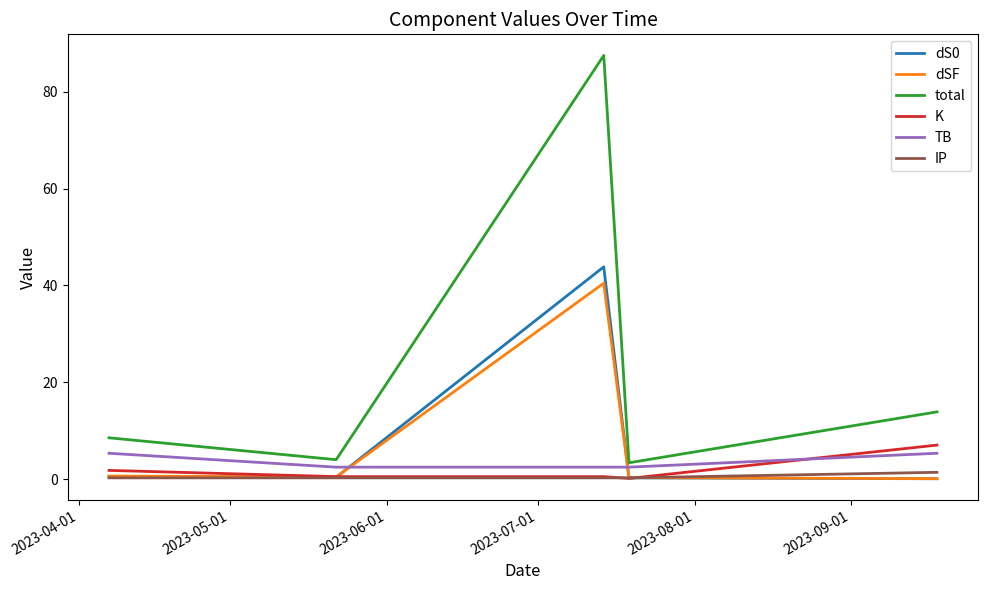

Which series has the largest total across all categories?

total